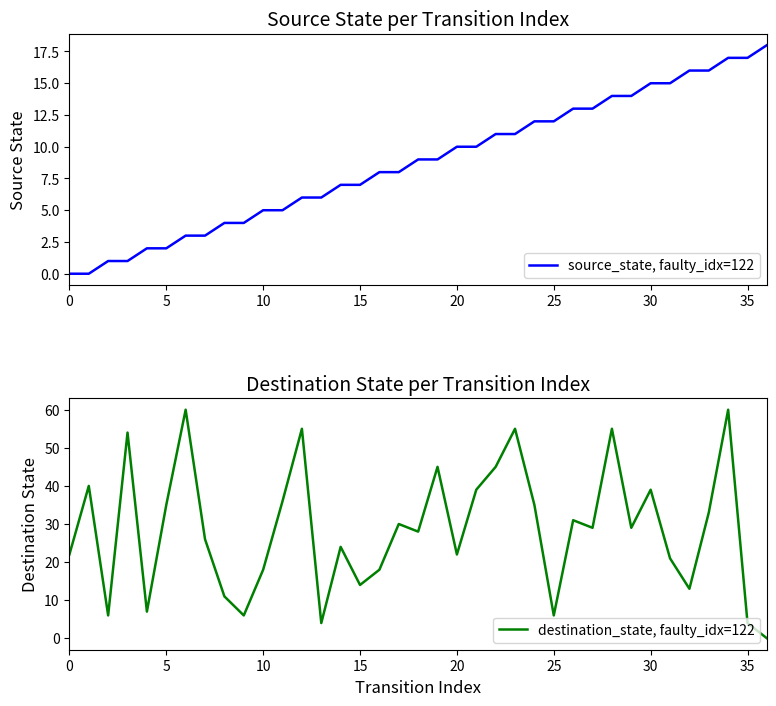

Which series has the widest spread of values?

destination_state, faulty_idx=122